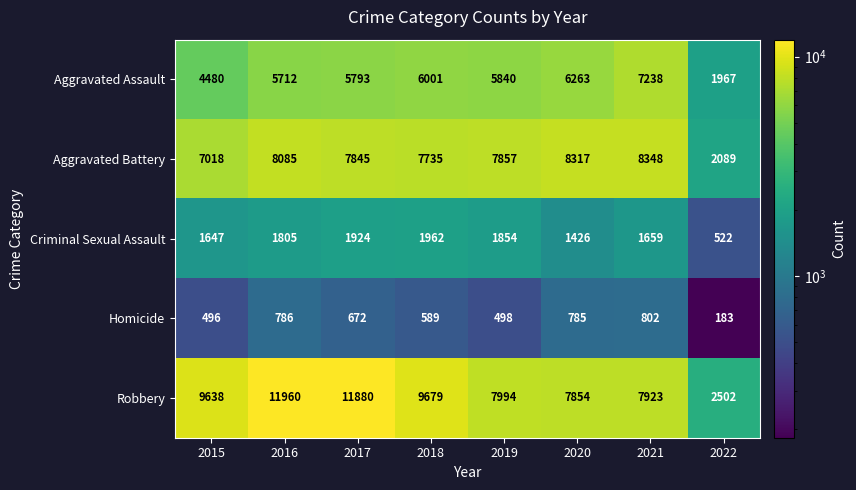

Which series has the largest range (max minus min)?

Robbery